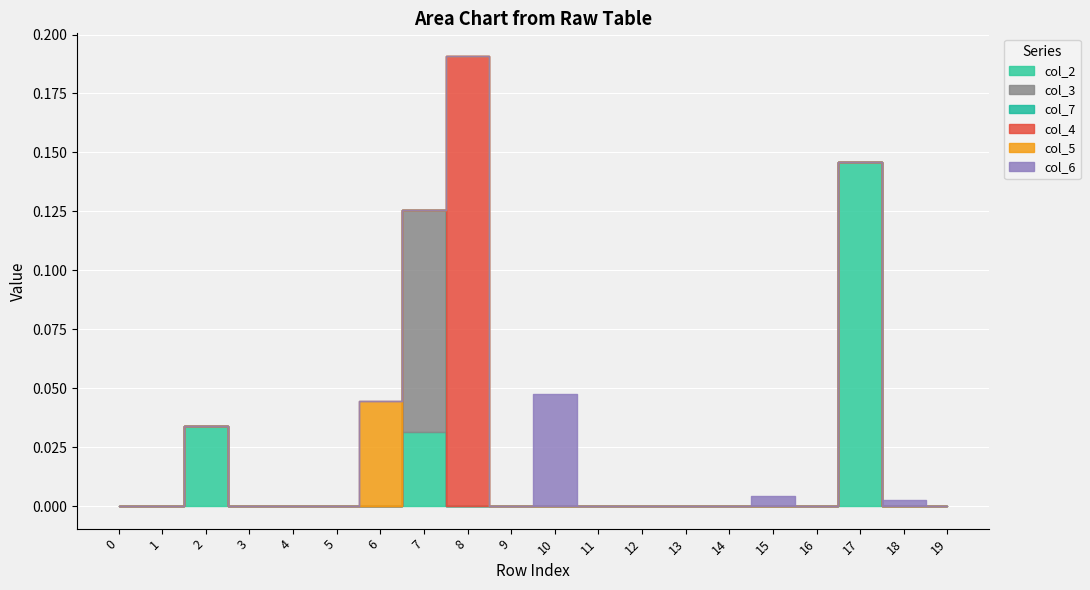

What is the greatest value displayed?

0.2